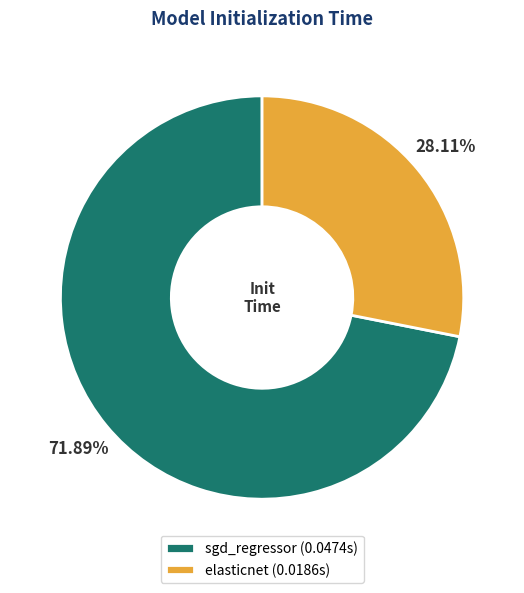

True or false: sgd_regressor accounts for 66% of the total.

False